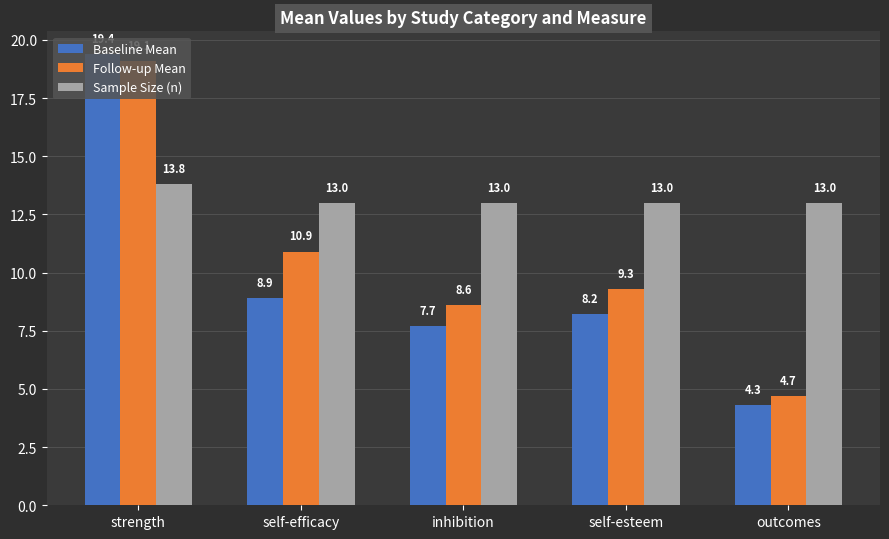

Which series has the widest spread of values?

Baseline Mean